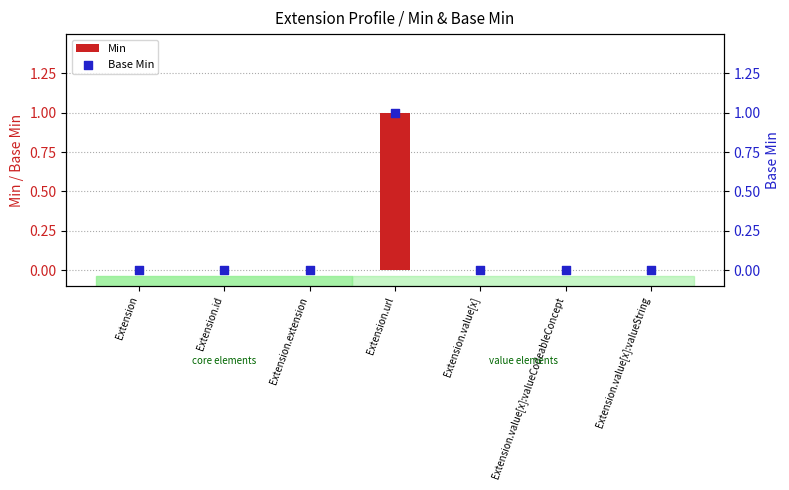

What are all the series names shown in the legend?

Min, Base Min